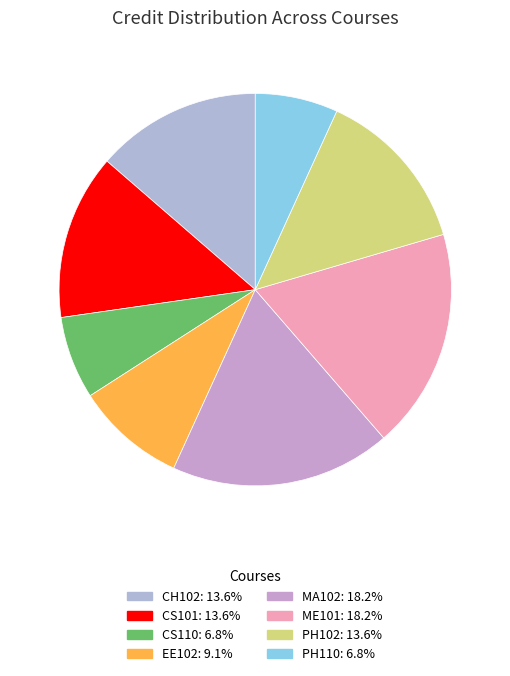

How many slices are in this pie chart?

8